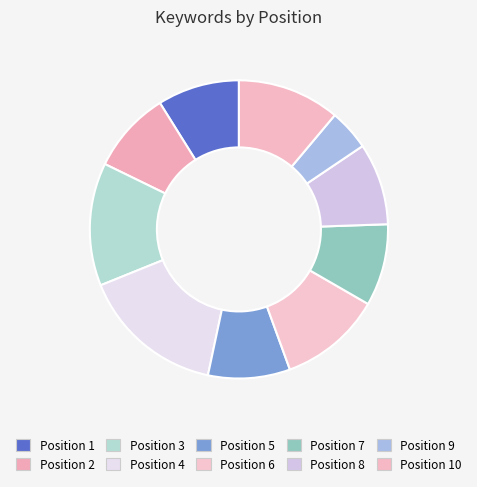

What is the ratio of the value at Position 1 to the value at Position 10?

0.8